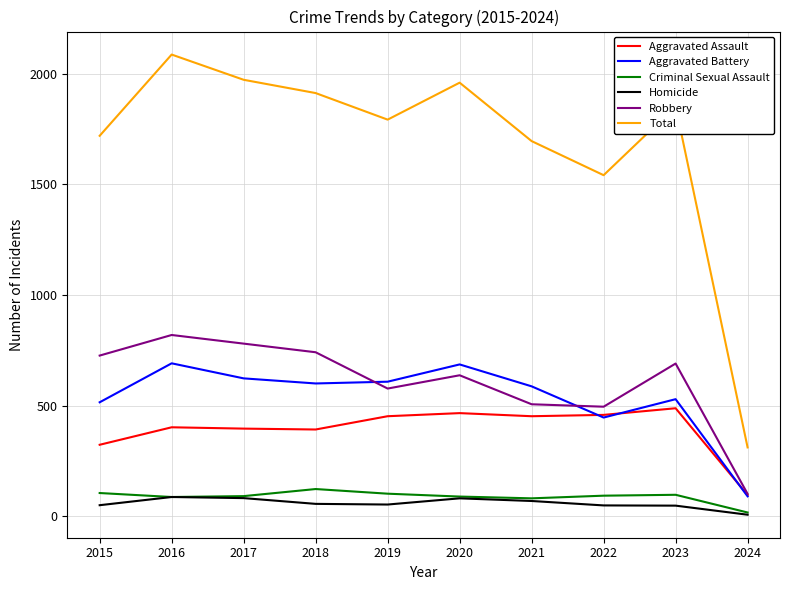

Is the value of Homicide at 2019 greater than the value of Robbery at 2017?

No